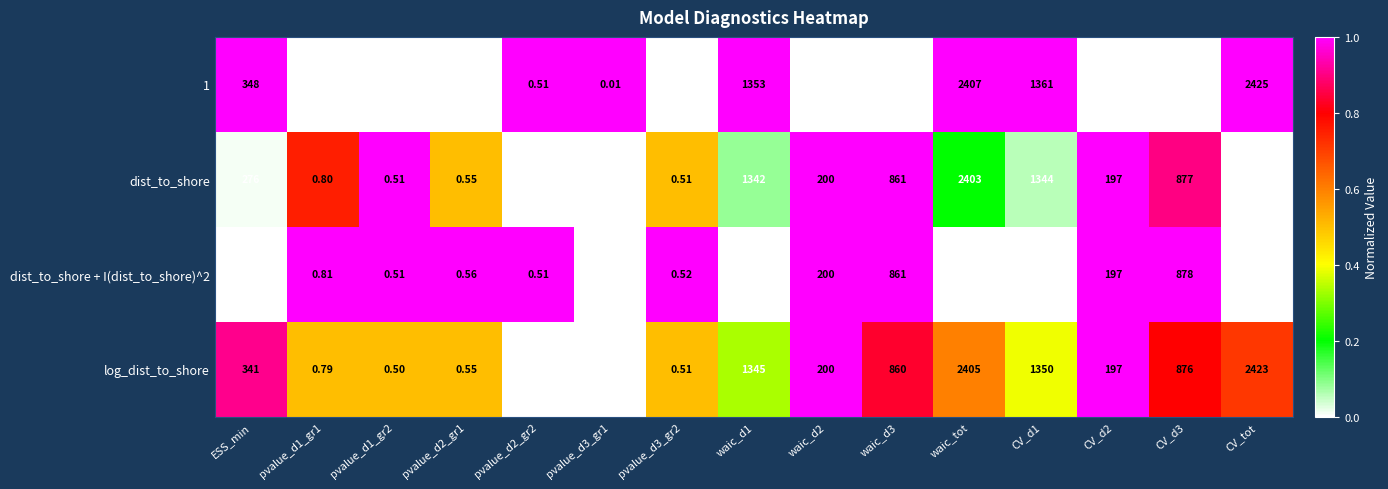

Is the value of log_dist_to_shore at CV_tot greater than the value of 1 at ESS_min?

Yes